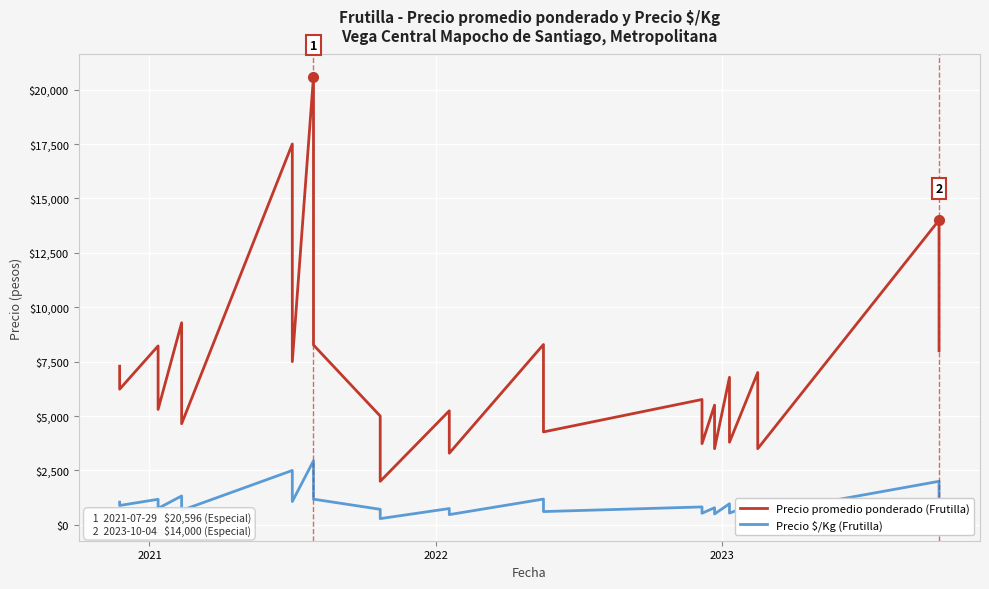

Which series has the largest range (max minus min)?

Precio promedio ponderado (Frutilla)